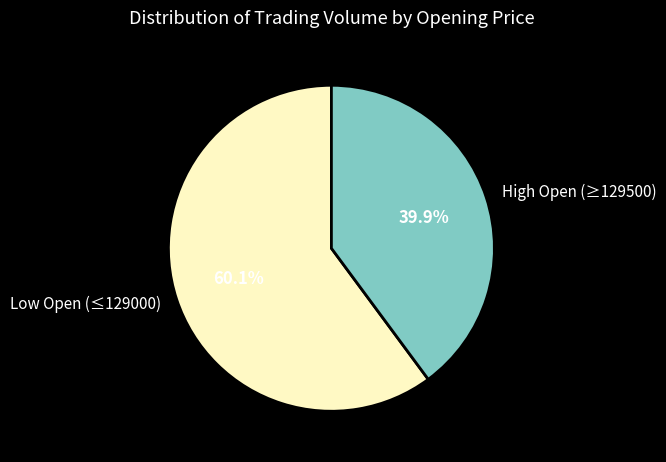

Rank the categories by value from highest to lowest.

Low Open (≤129000), High Open (≥129500)